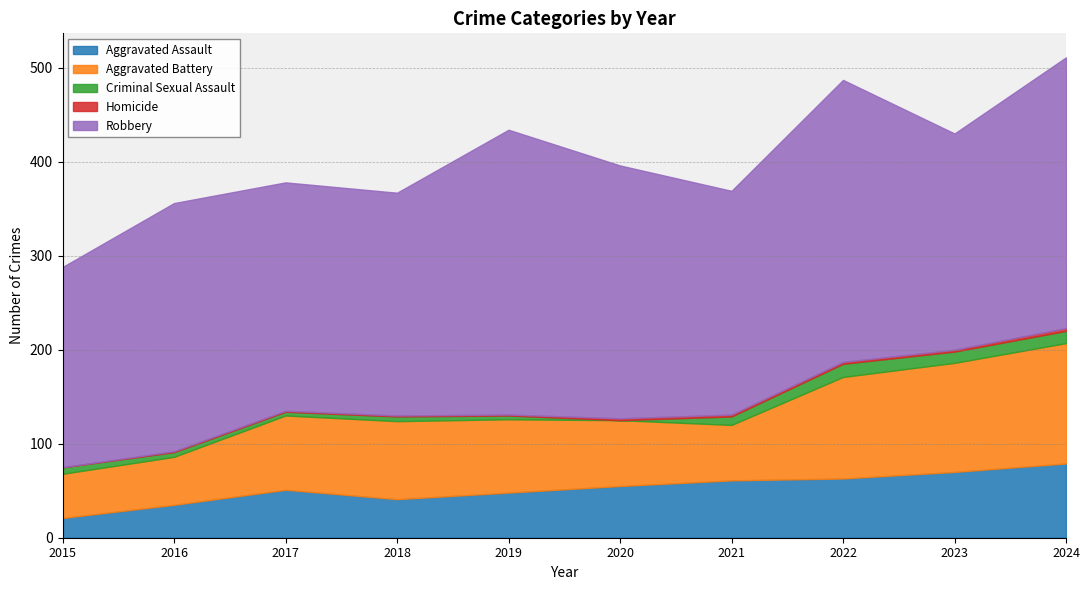

Does the chart have visible grid lines?

Yes